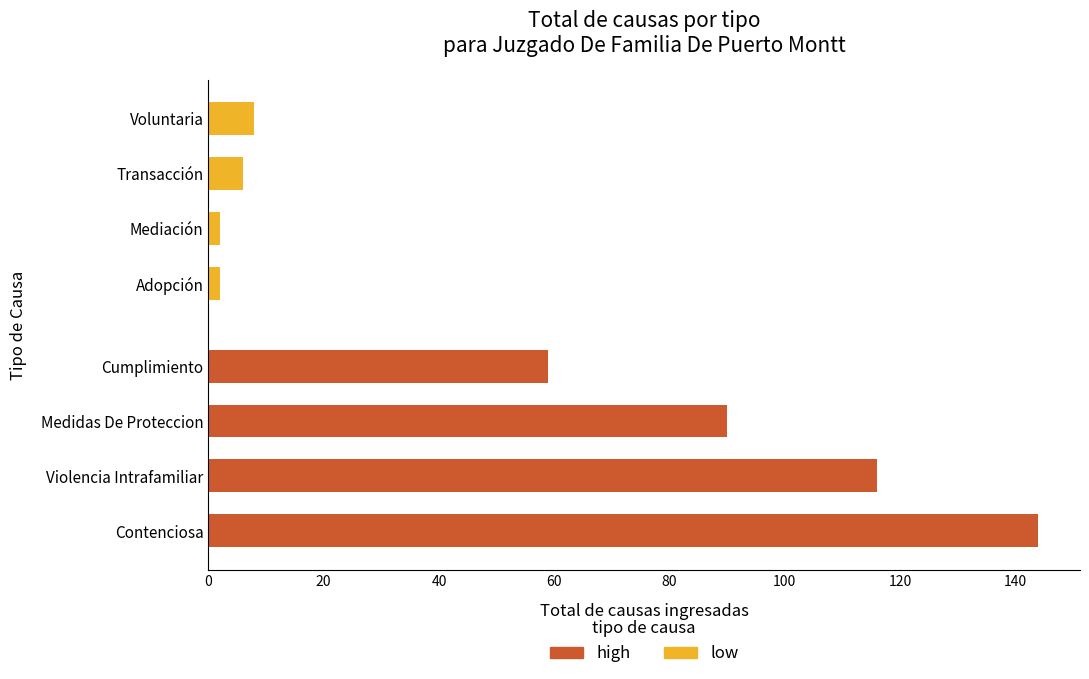

List the series in order of their overall mean, highest first.

high, low